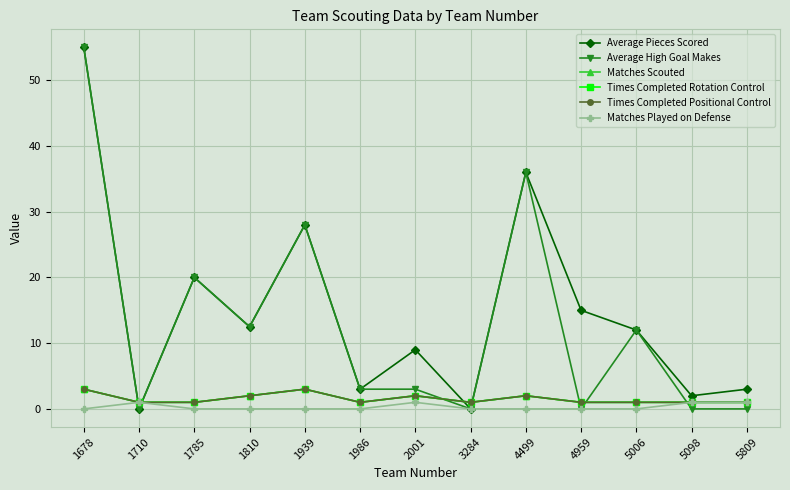

True or false: Average High Goal Makes has more than 1 points higher than both neighbors.

True